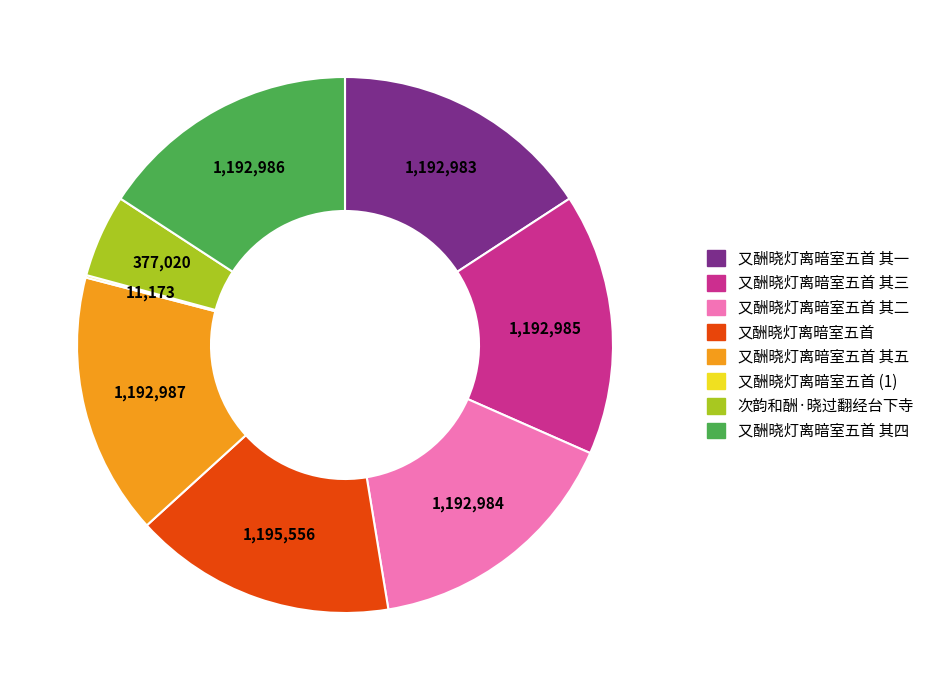

Do 又酬晓灯离暗室五首 and 又酬晓灯离暗室五首 其四 together represent more than half of the pie?

No